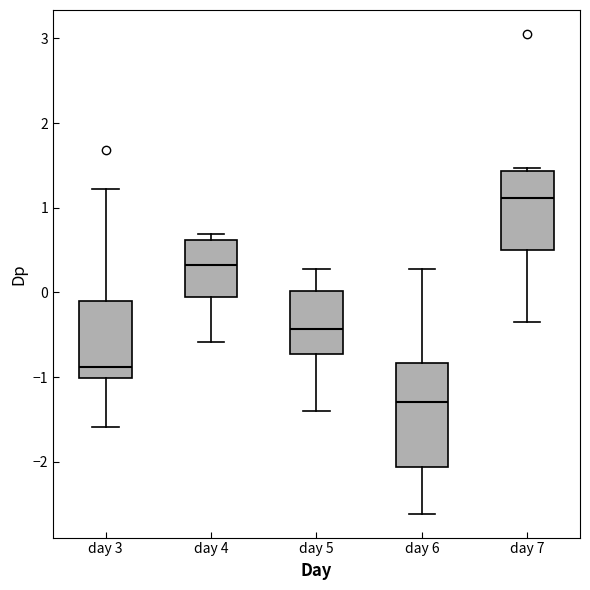

Where is the lower edge of the box for day 7 on the y-axis? The values are not printed on the chart, so give them approximately, as read against the axis.

0.5